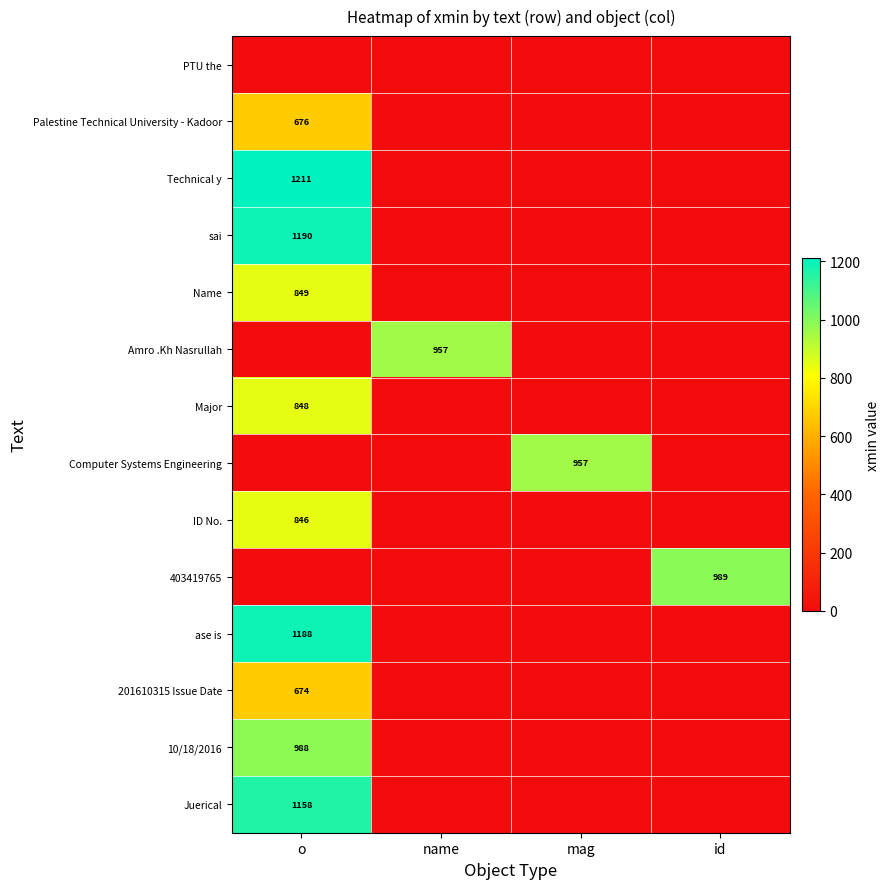

At which category is the sum across all series the highest?

o